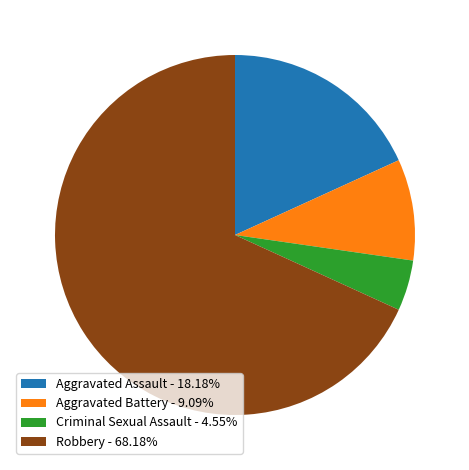

Is there a majority slice in this chart?

Yes